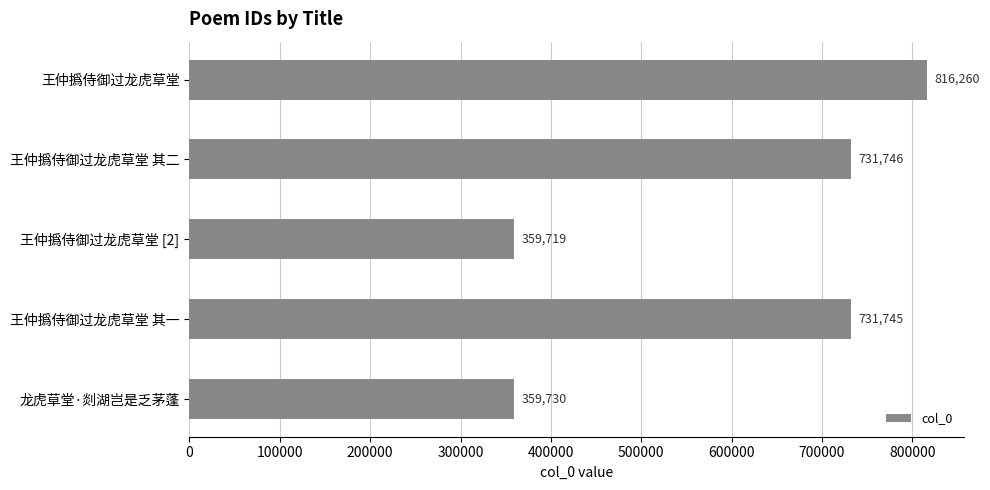

Which label corresponds to the smallest value in the chart?

王仲撝侍御过龙虎草堂 [2]